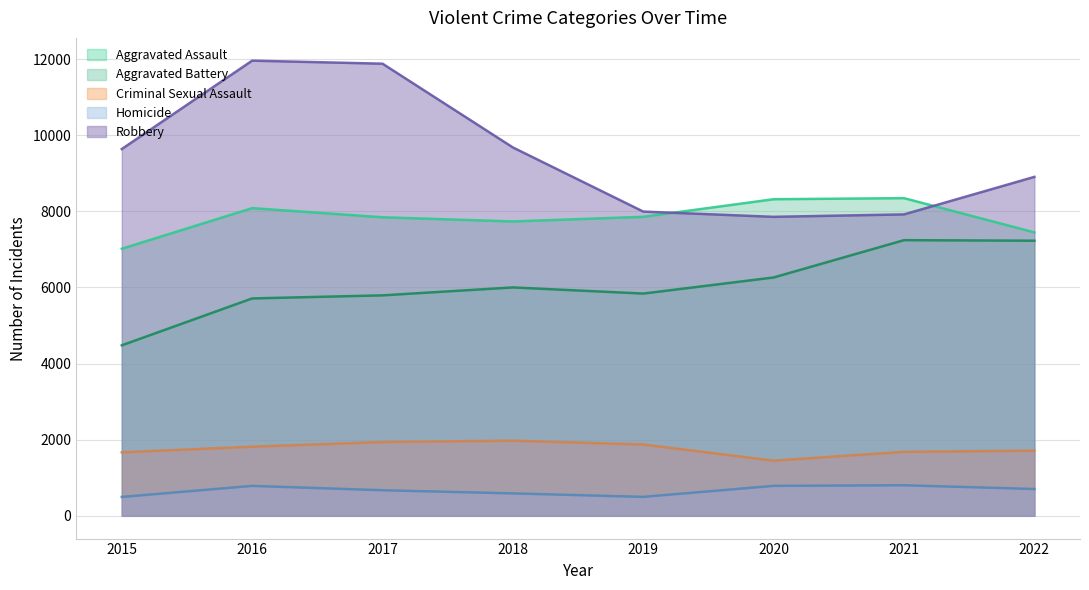

Reading left to right, transcribe all the data shown in this chart.

Aggravated Assault: 4480	5712	5793	6001	5840	6263	7243	7229
Aggravated Battery: 7018	8085	7845	7735	7857	8319	8347	7448
Criminal Sexual Assault: 1668	1816	1939	1973	1874	1449	1681	1711
Homicide: 496	786	672	589	498	787	803	704
Robbery: 9638	11960	11880	9679	7994	7856	7920	8906